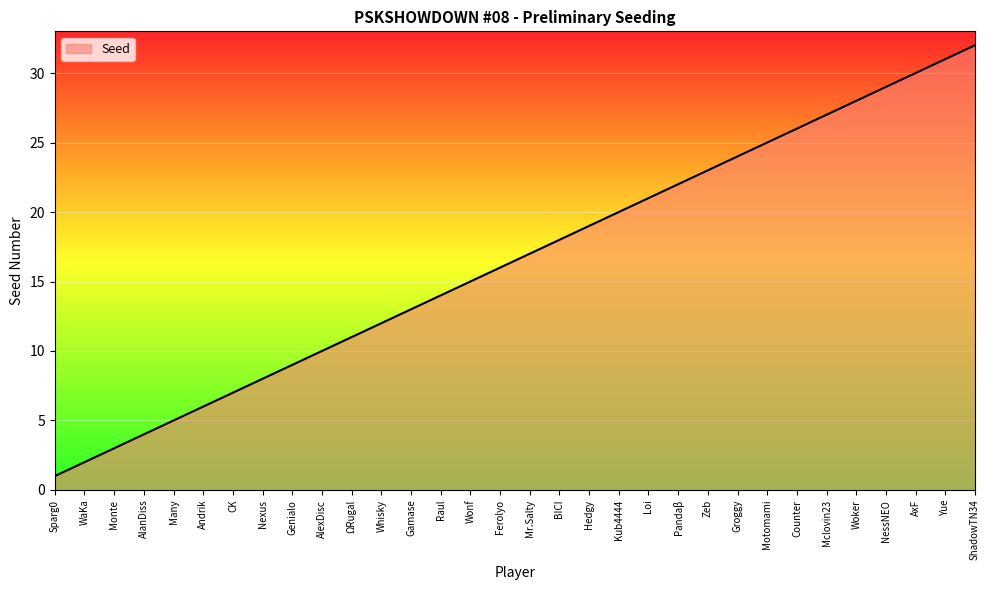

What is the change in value from AxF to Yue?

+1